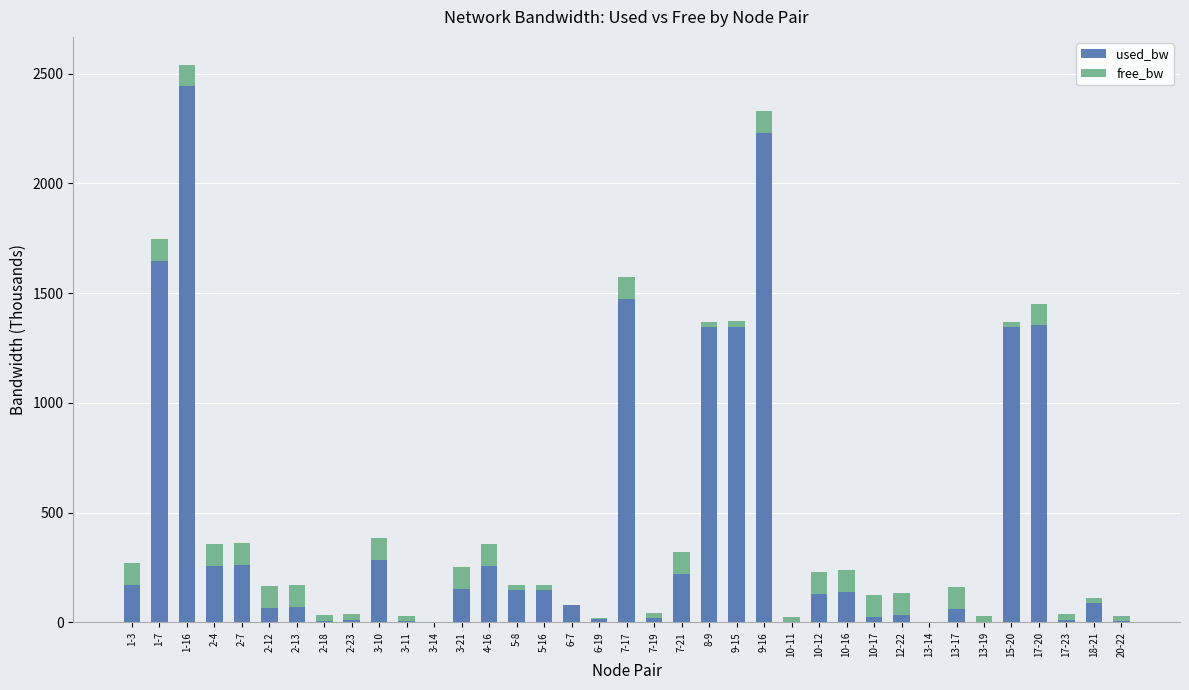

What is the highest value of the used_bw series?

2442.9